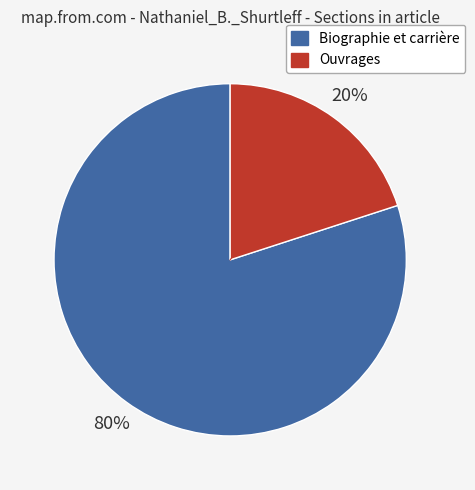

Does Biographie et carrière represent more than half of the total?

Yes